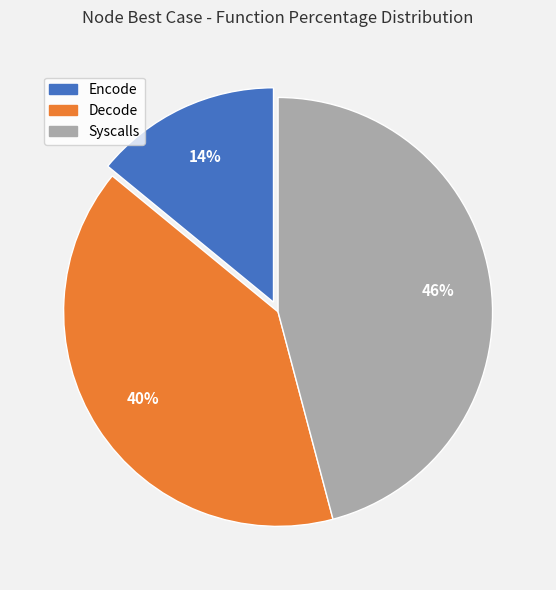

Between Encode and Syscalls, which is larger?

Syscalls